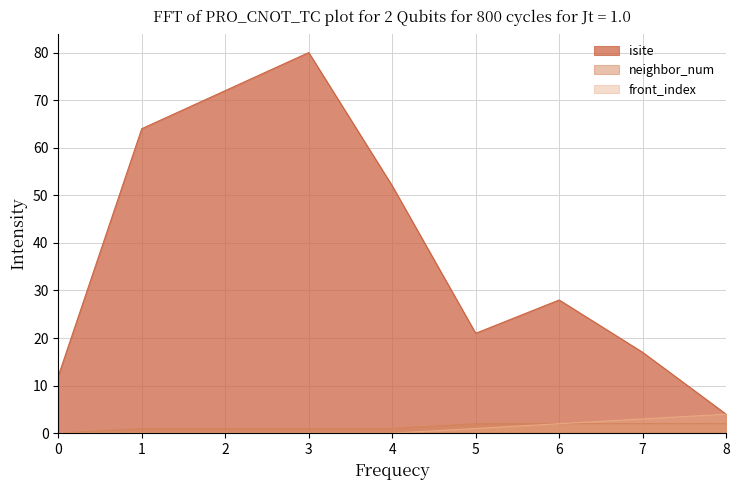

Reading right to left, transcribe all the data shown in this chart.

isite: 4	17	28	21	52	80	72	64	12
neighbor_num: 2	2	2	2	1	1	1	1	0
front_index: 4	3	2	1	0	0	0	0	0